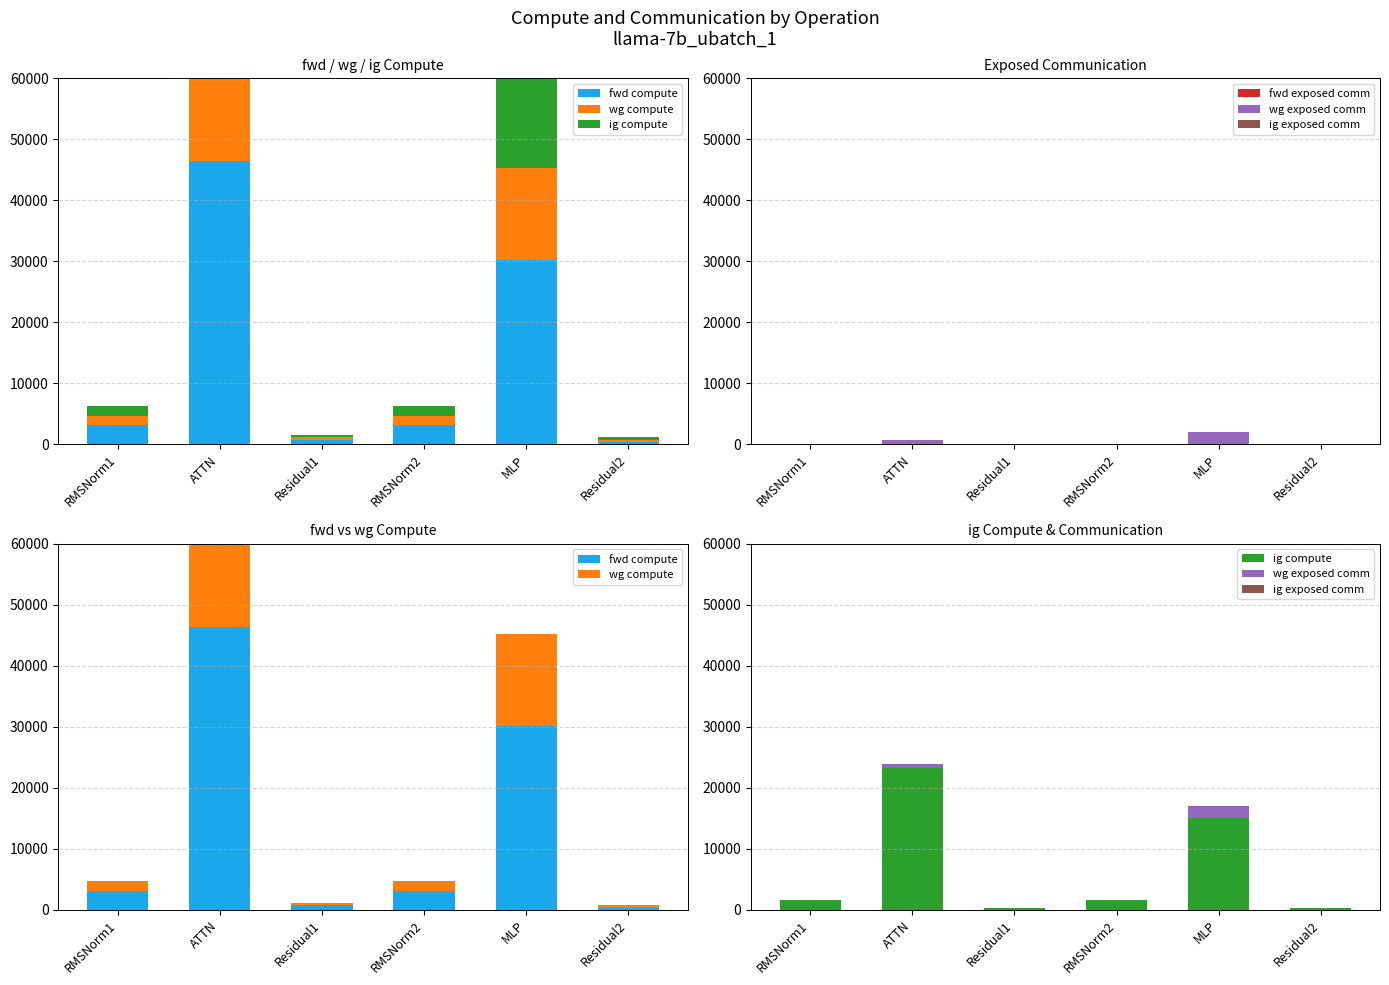

The fwd compute series shows 20198.3 at MLP. True or false?

False